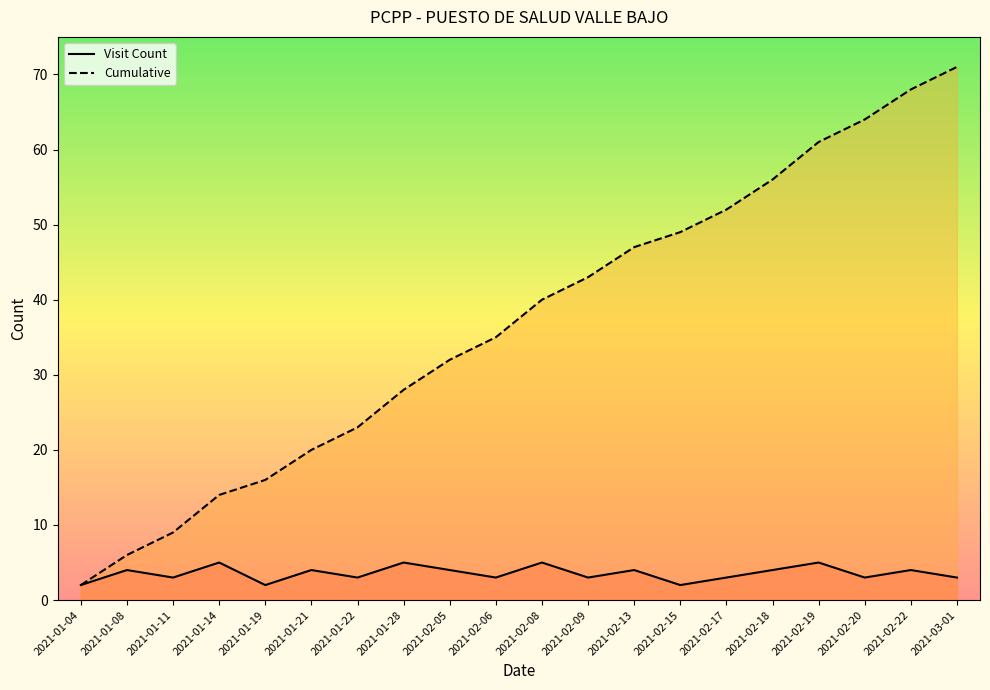

What is the total value across all series at 2021-01-19?

18